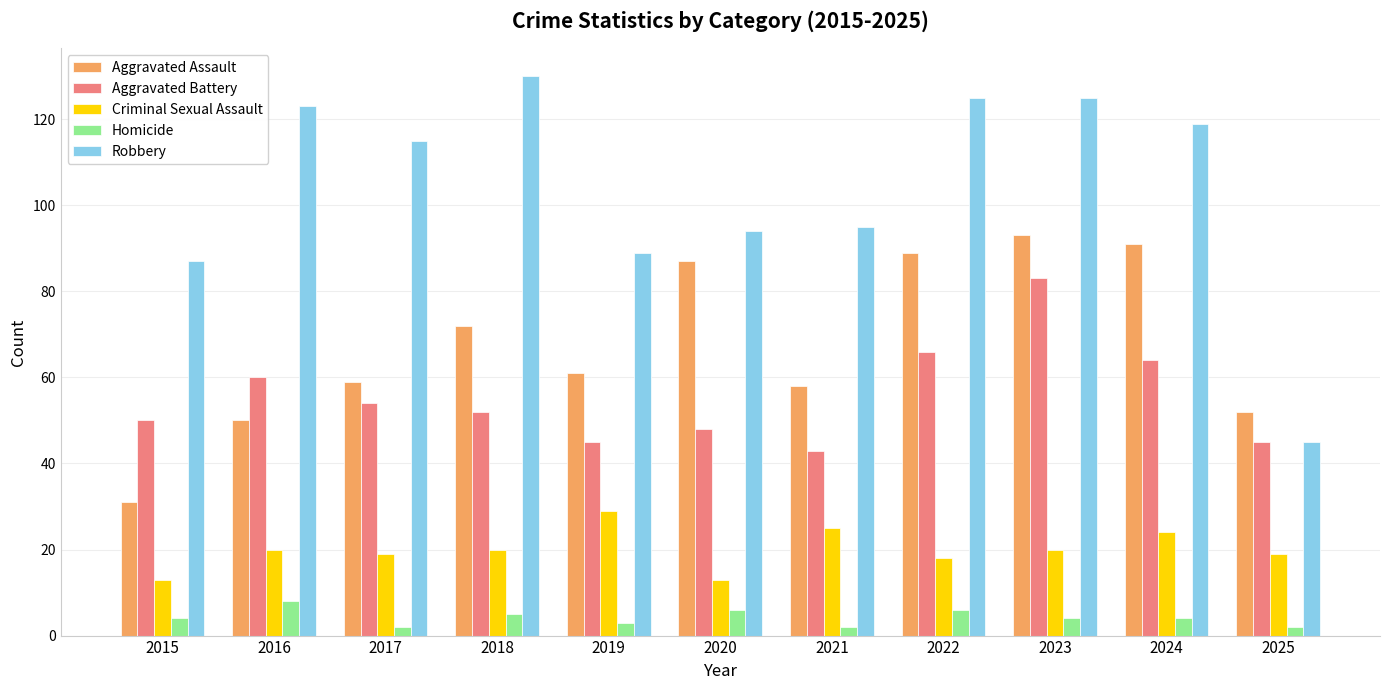

Is the value of Robbery at 2024 greater than the value of Homicide at 2021?

Yes